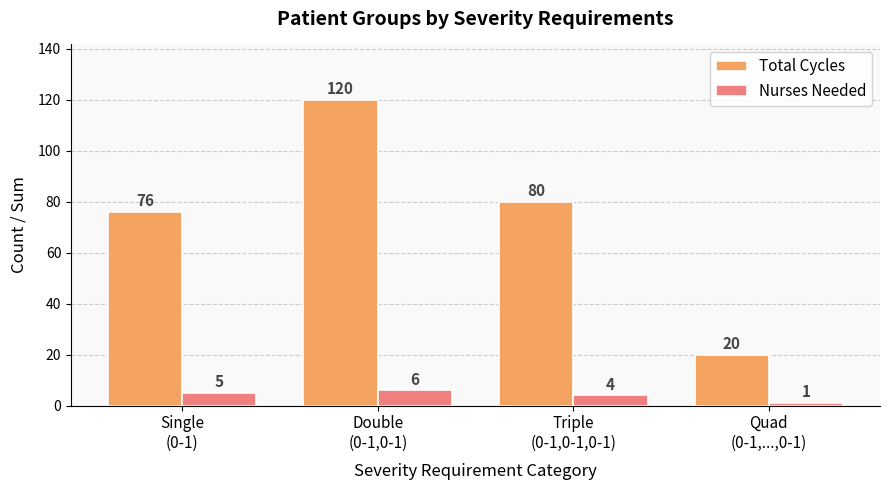

What is the value of the Nurses Needed bar at the 3rd from the left?

4